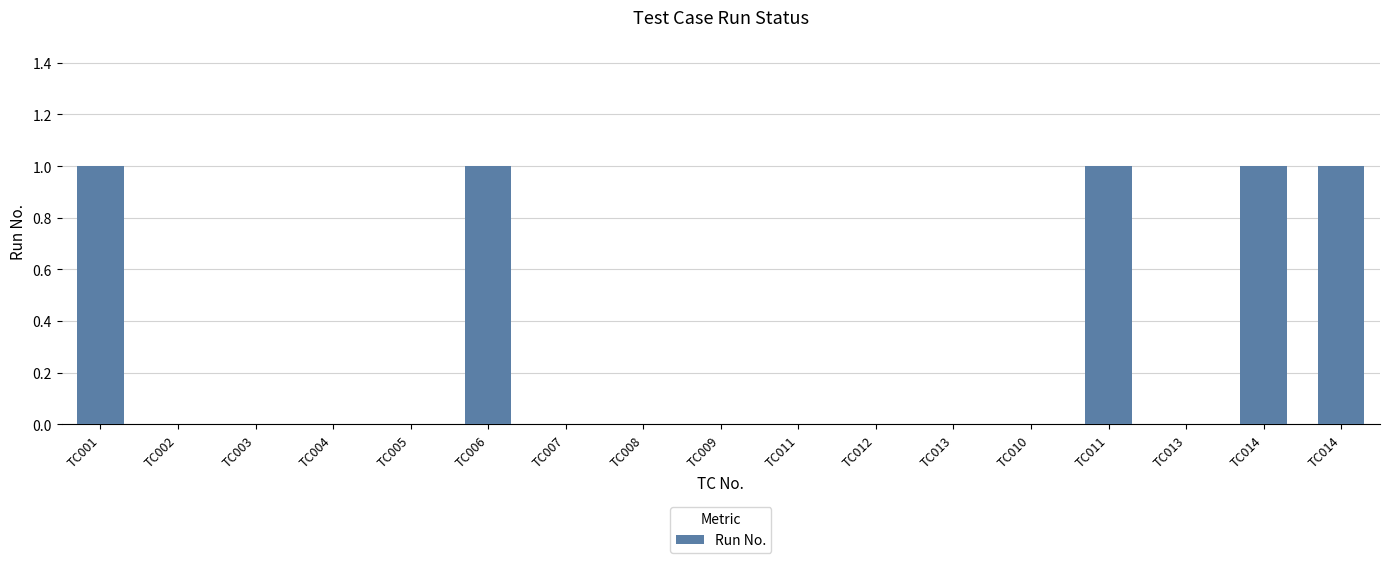

What is the difference between the maximum and minimum values?

1